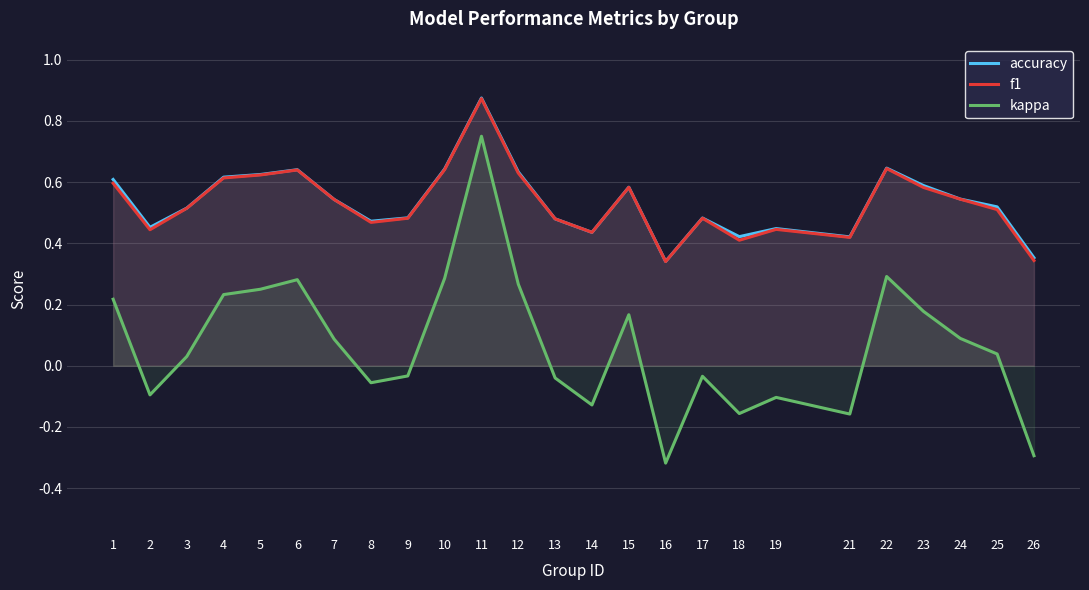

How many lines are shown in the chart?

3